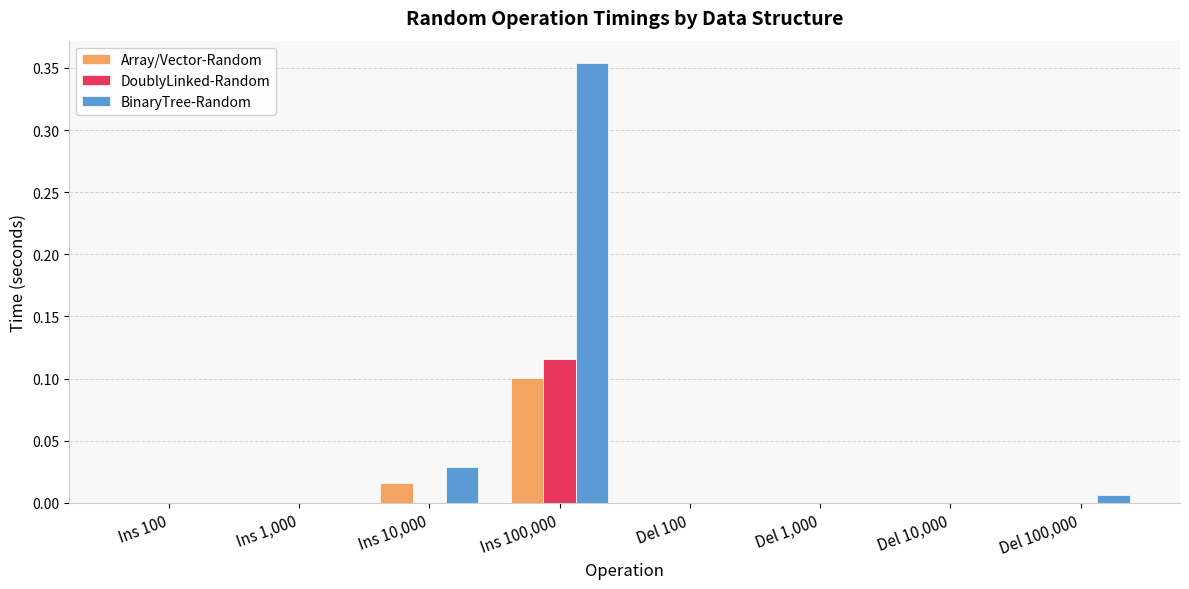

Are the bars horizontal?

No